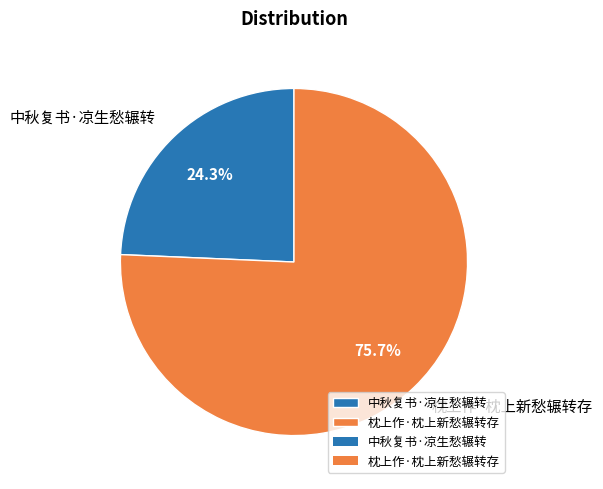

To the nearest percent, what is the average slice percentage?

50%